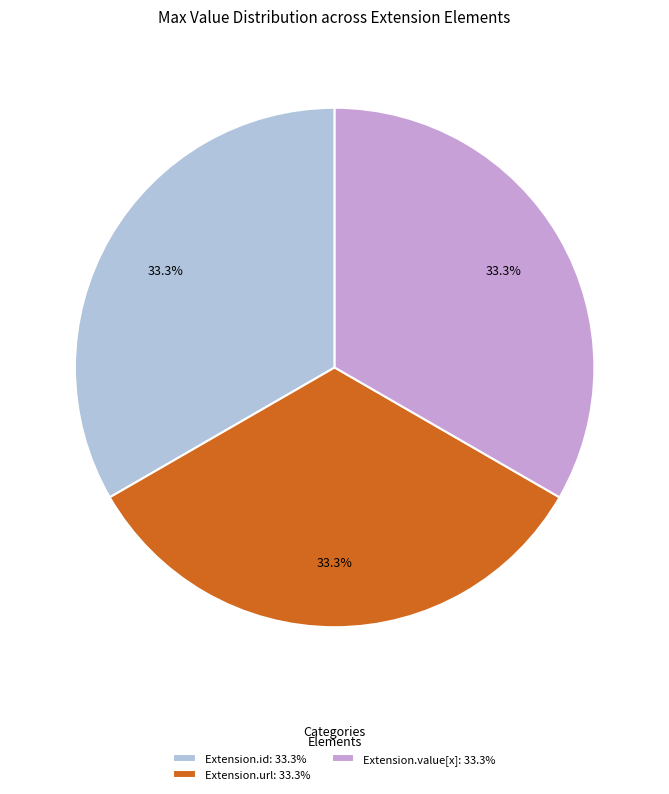

Is there a majority slice in this chart?

No